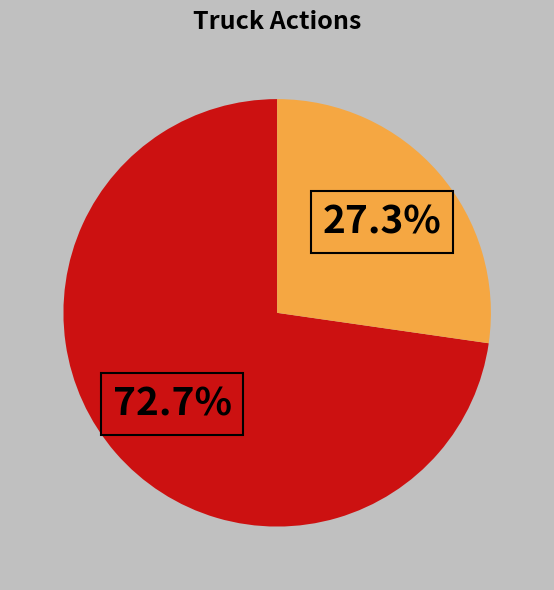

Is there any slice that represents more than half of the pie?

Yes